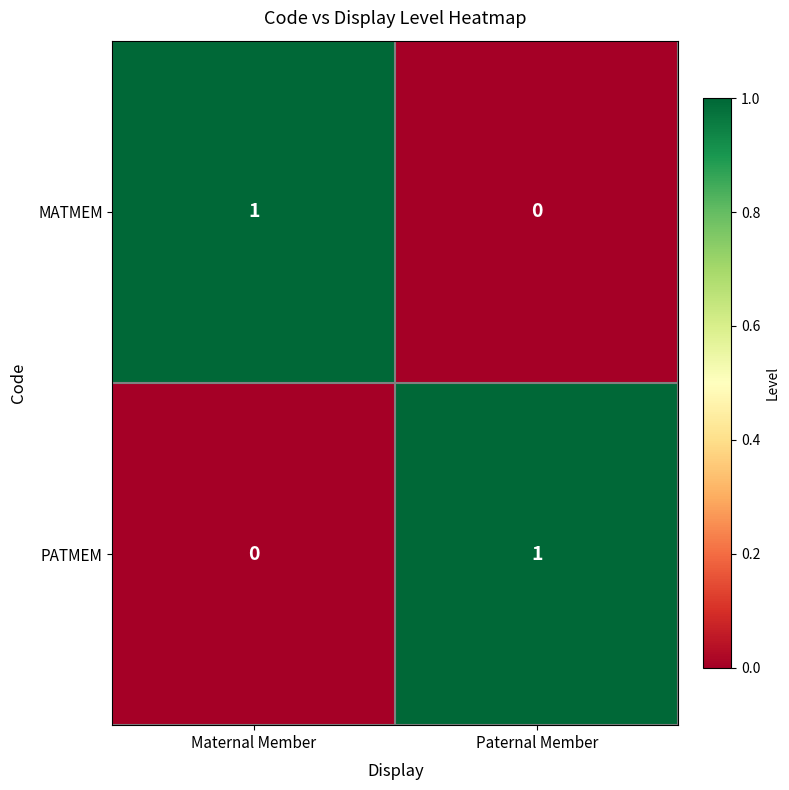

Is the value of PATMEM at Maternal Member greater than the value of MATMEM at Maternal Member?

No